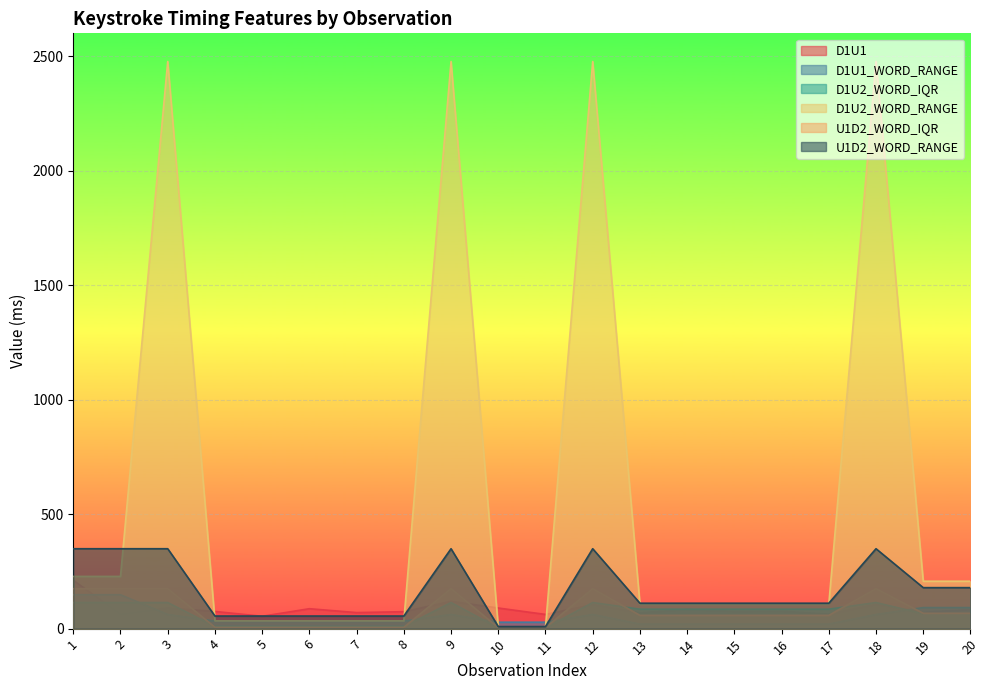

How many U1D2_WORD_RANGE values are between 55 and 349?

18